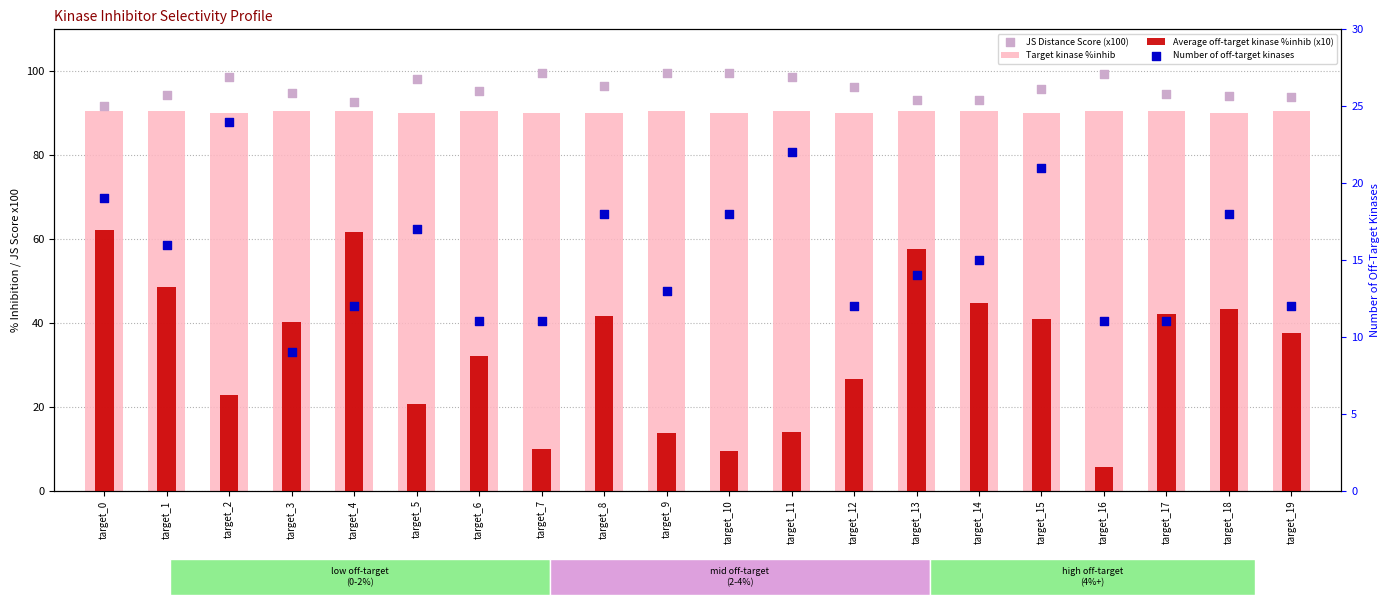

Which series has the largest Y range (max minus min)?

Average off-target kinase %inhib (x10)